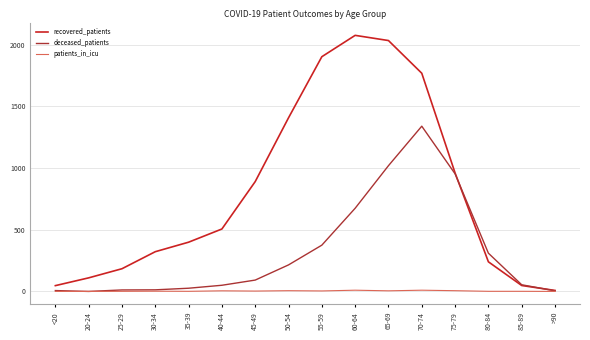

What is the difference between the deceased_patients values at 55-59 and 50-54?

160